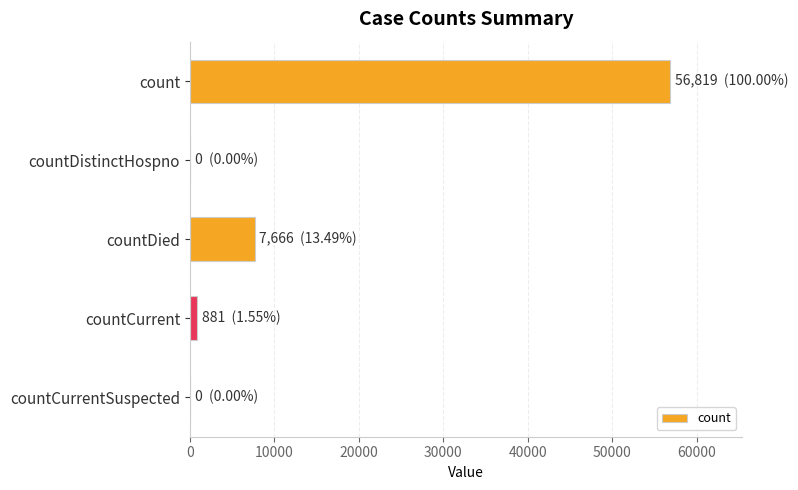

Which has a higher value, countDied or countCurrentSuspected?

countDied